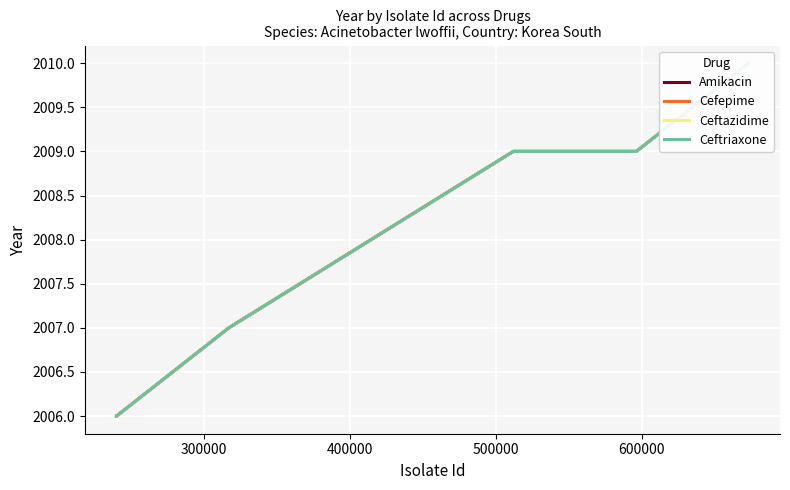

What are all the series names shown in the legend?

Amikacin, Cefepime, Ceftazidime, Ceftriaxone